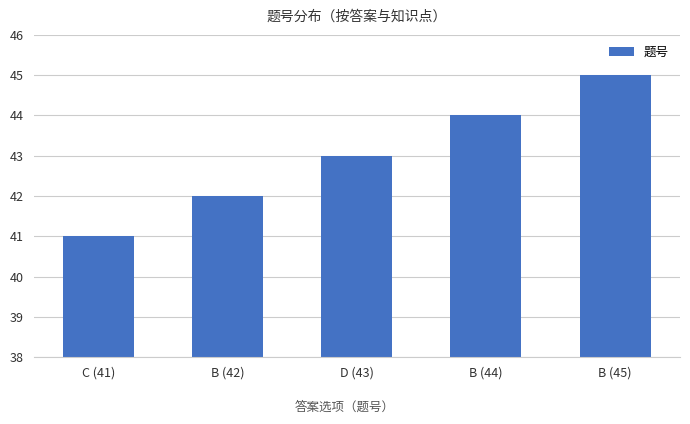

Reading left to right, extract all data points from this chart.

41	42	43	44	45